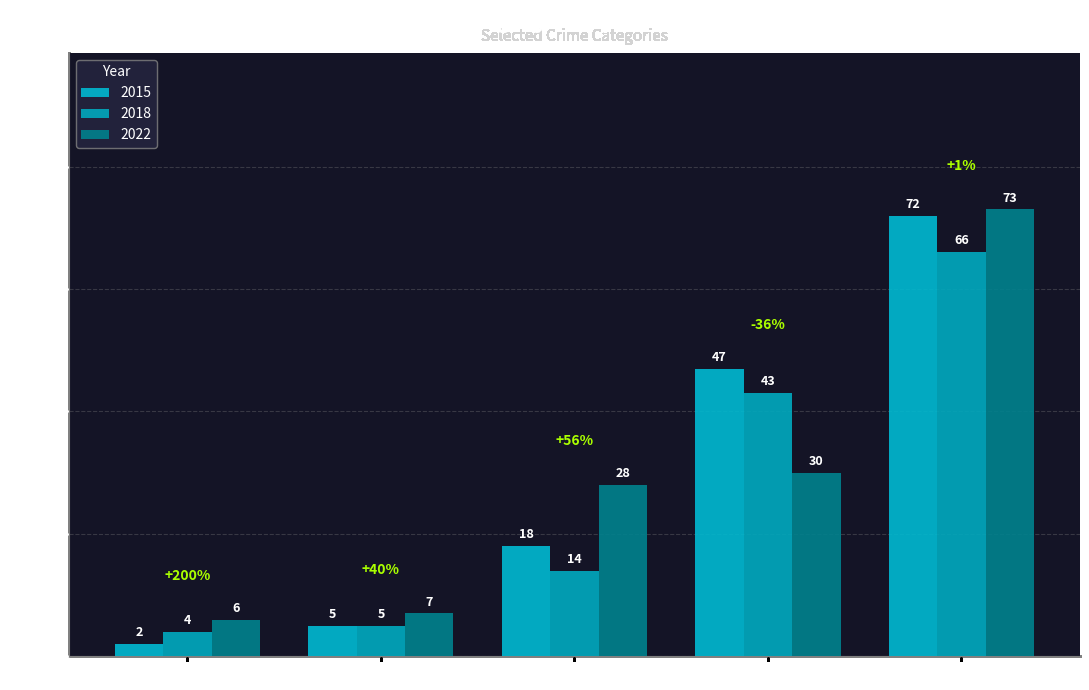

What is the label of the 1st bar from the right?

Total